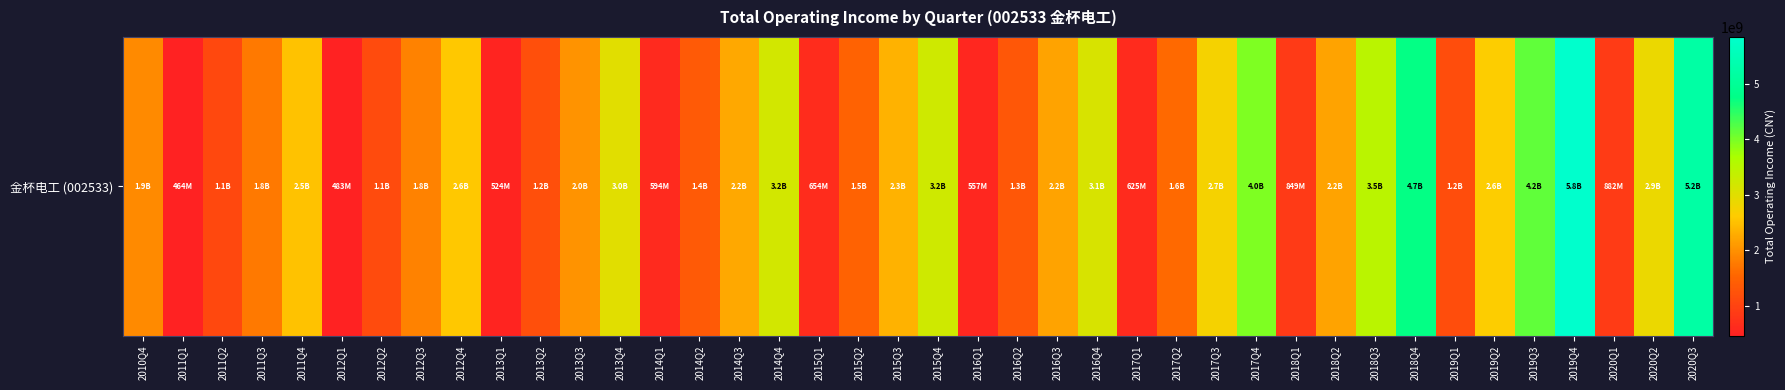

The chart shows a value of 1257456943.2 at 2013Q3. True or false?

False